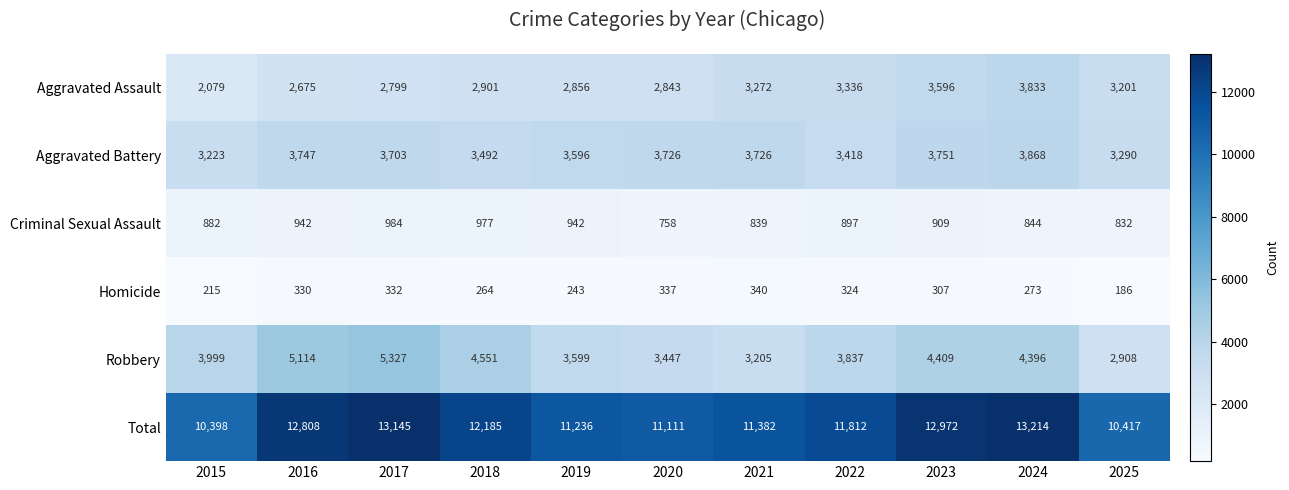

What is the difference between the Total values at 2022 and 2017?

1333